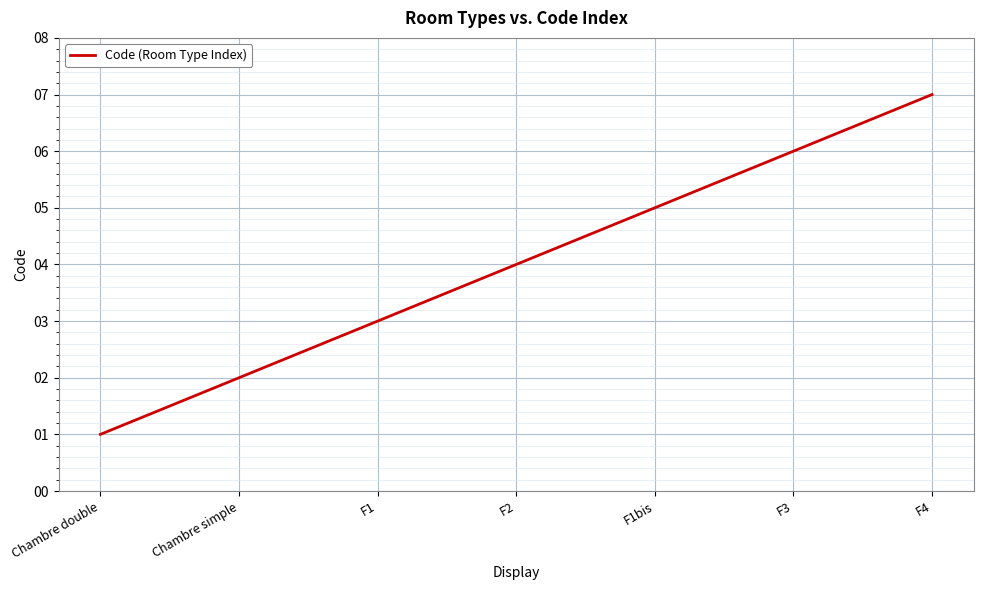

At which label is the value closest to 4?

F2